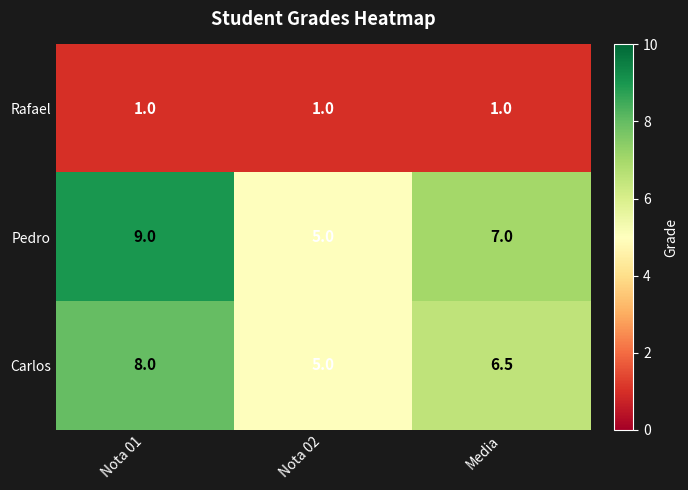

At how many categories does at least one series exceed 3?

3